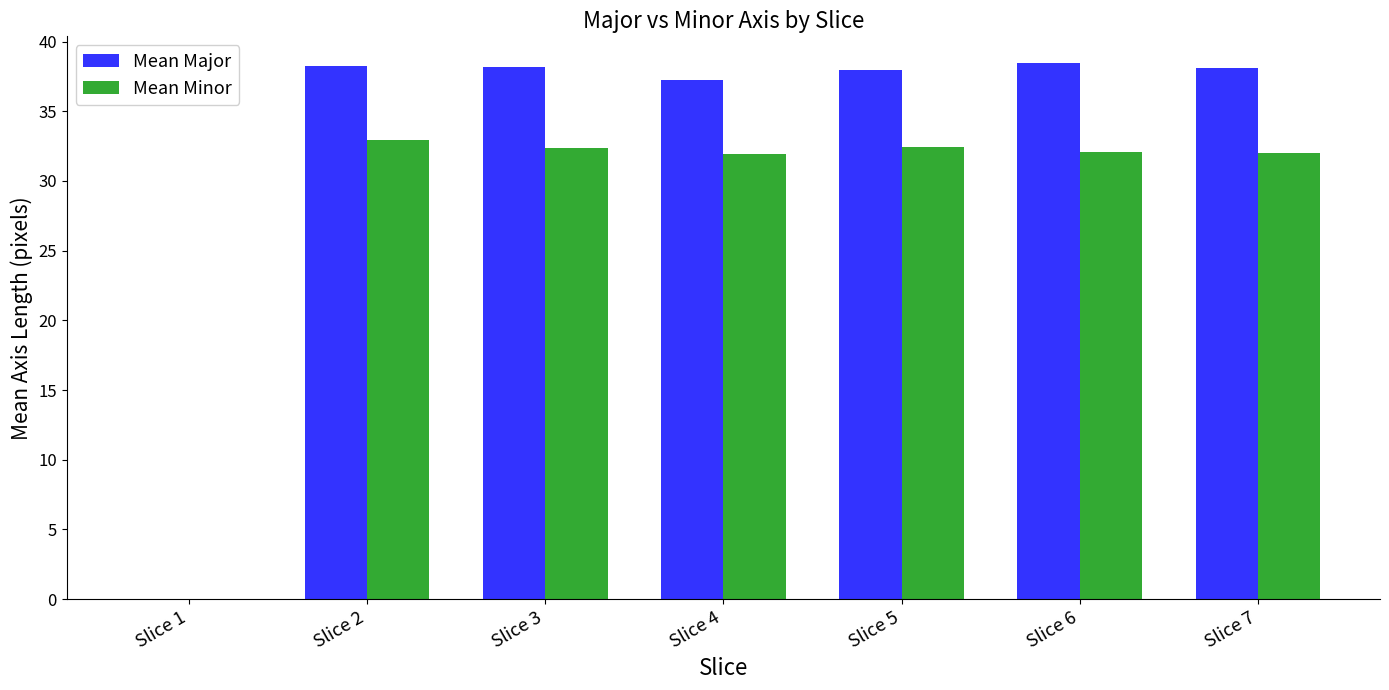

What is the maximum value shown in the chart?

38.5